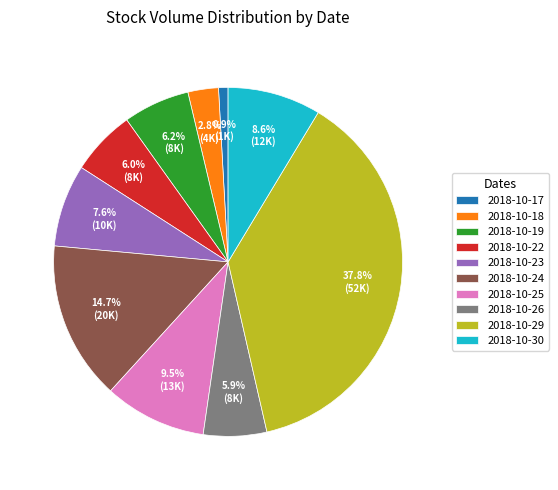

Count the number of slices in the pie.

10